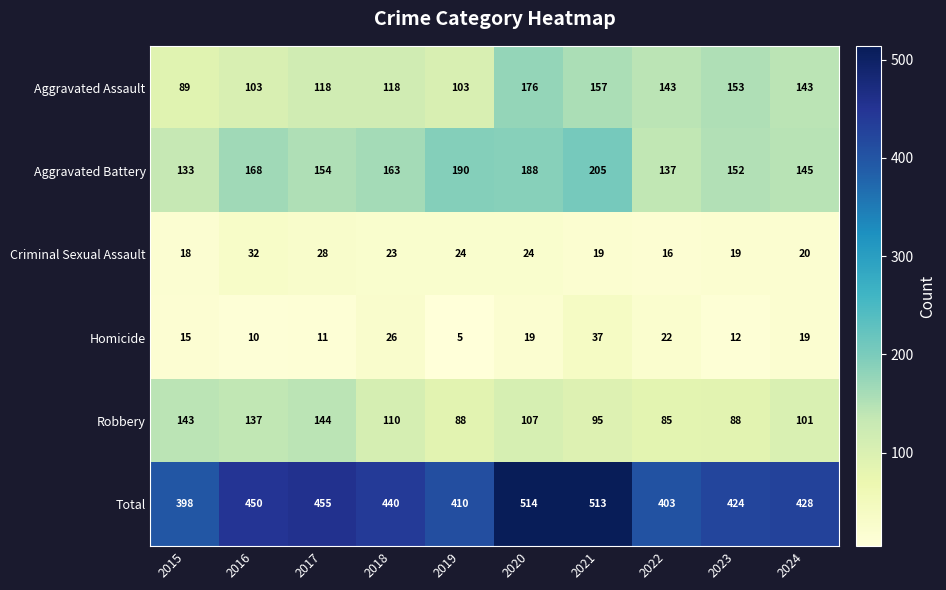

What is the total value across all series at 2020?

1028